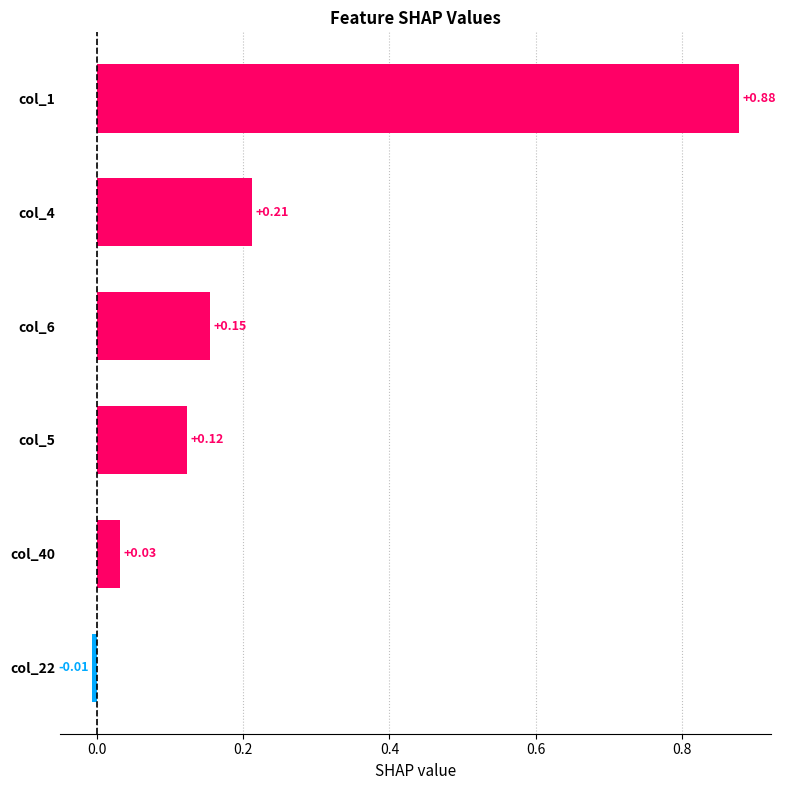

Where is the data nearest to the value 0?

col_22